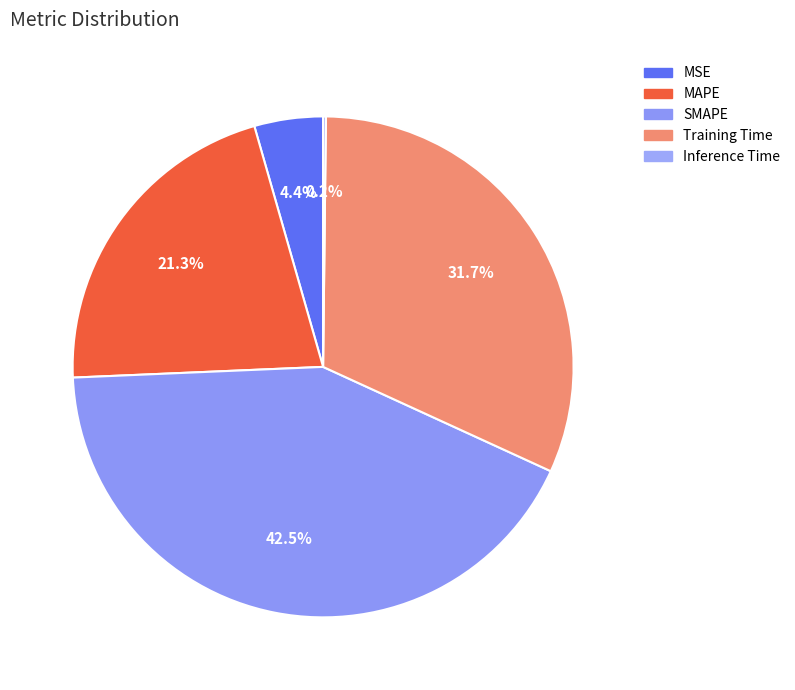

Does Training Time account for over 50% of the chart?

No